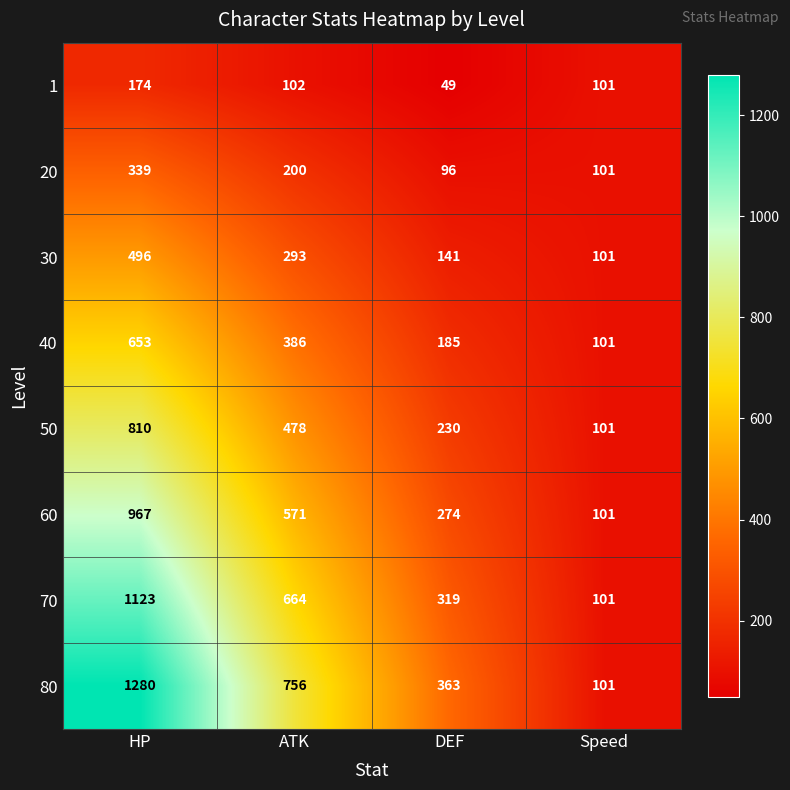

Rank the categories by 60 value from highest to lowest.

HP, ATK, DEF, Speed